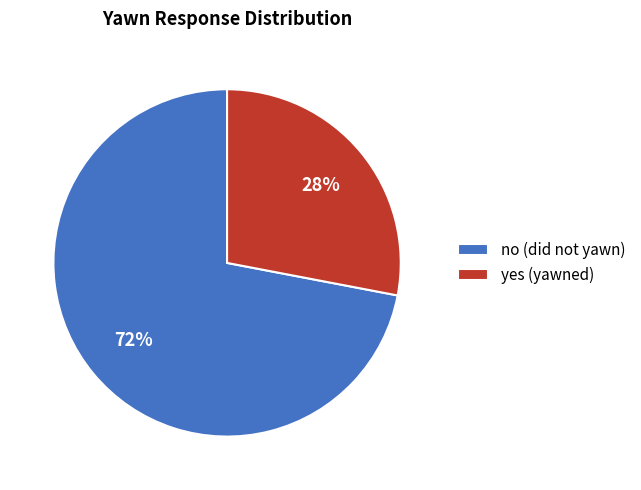

Between no and yes, which is larger?

no